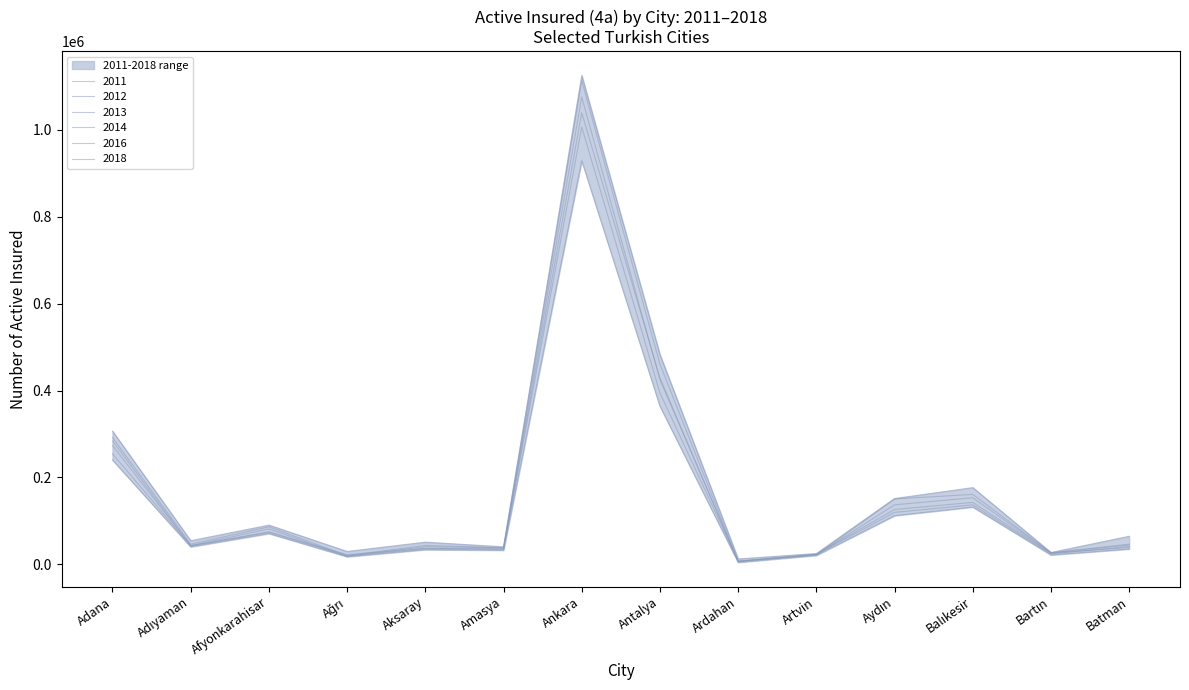

What position from the left is Bartın?

13